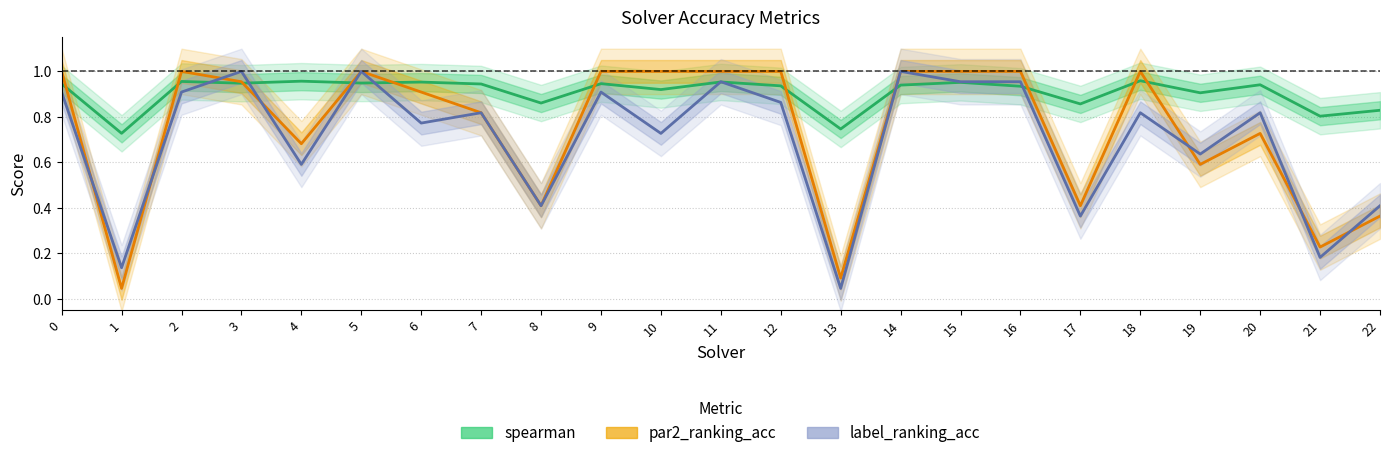

Where do label_ranking_acc and par2_ranking_acc first cross each other?

0 and 1